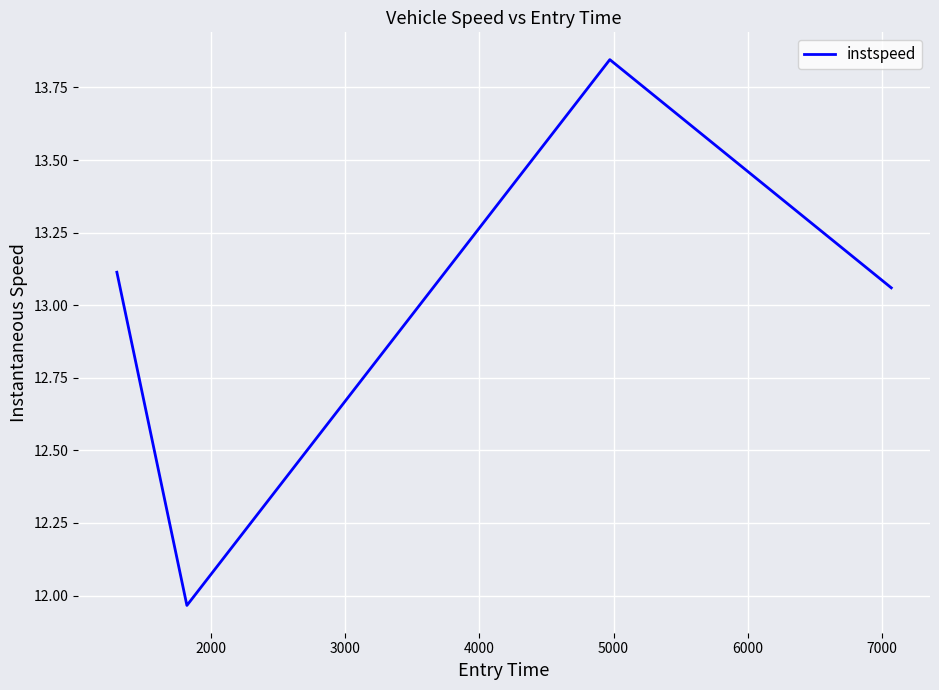

Does the chart display data point markers on the line(s)?

No